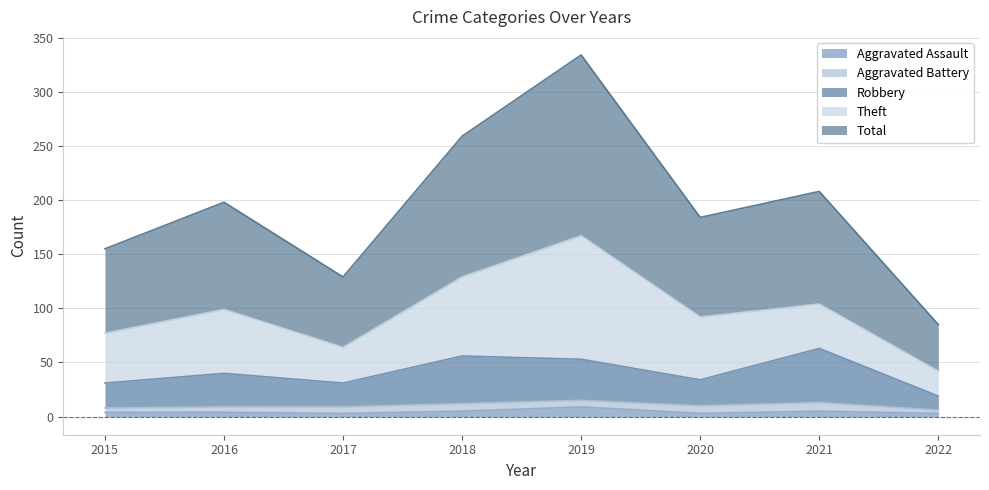

What is the value of the Robbery point at the 6th from the left?

34